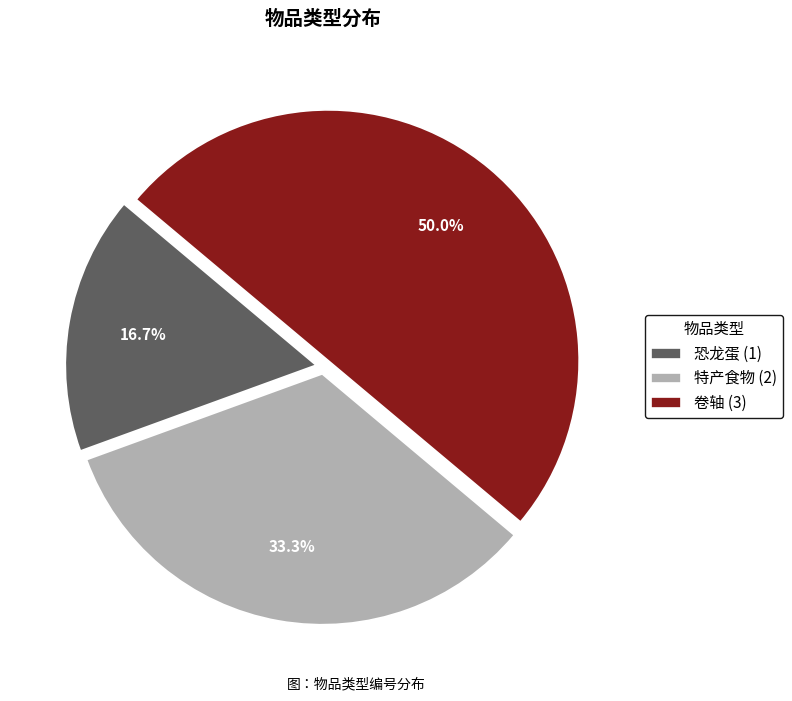

Which category has the smallest portion of the pie?

恐龙蛋